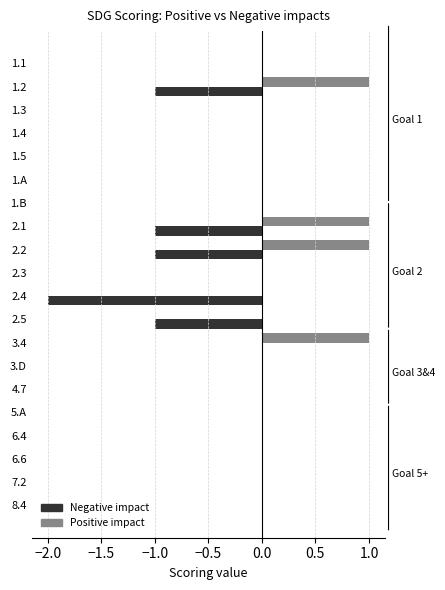

At which category is the sum across all series the highest?

3.4